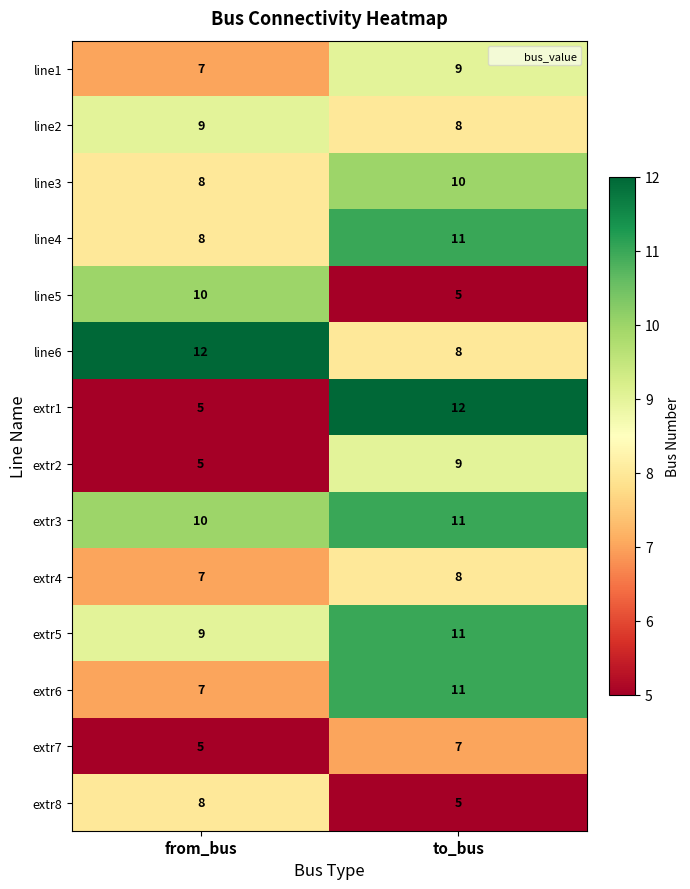

What is the difference between the maximum and minimum values in the extr6 series?

4